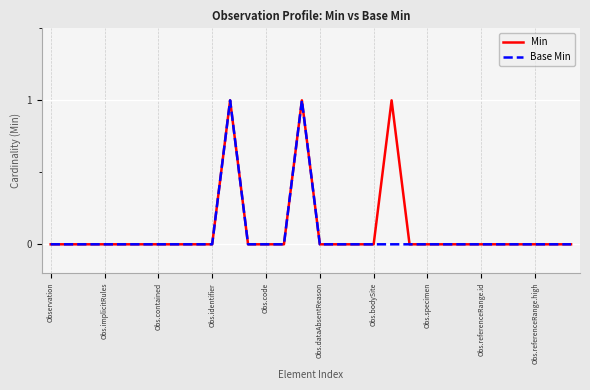

What is the label of the 5th point from the right?

25